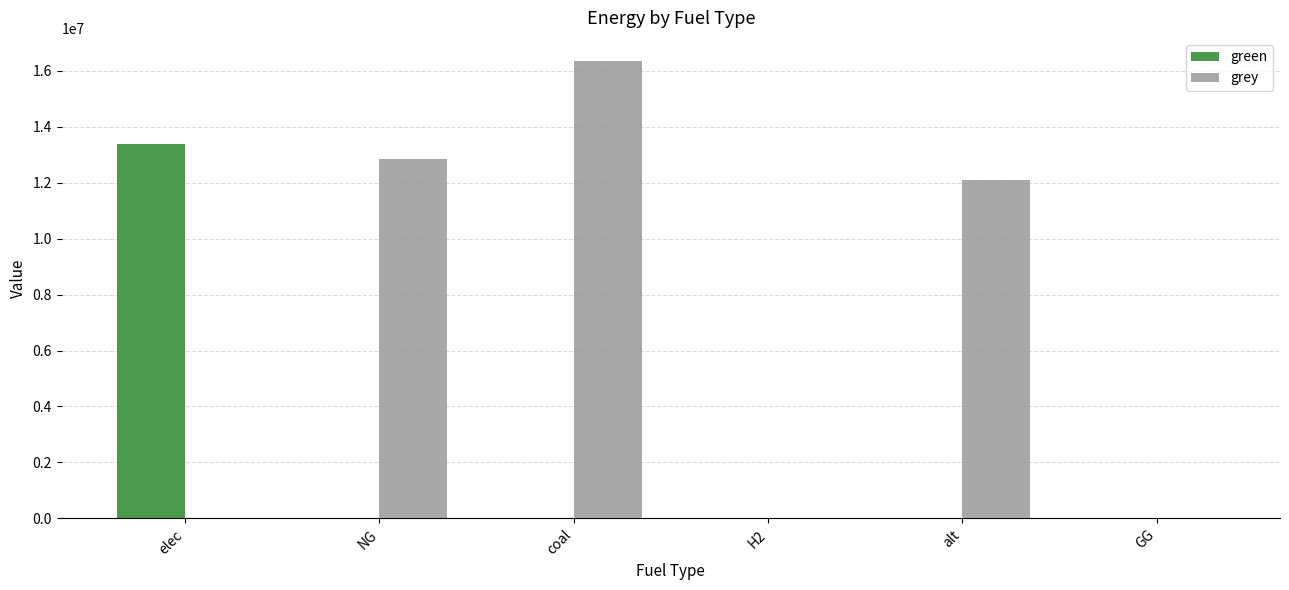

Between alt and GG, which series saw the biggest shift?

grey